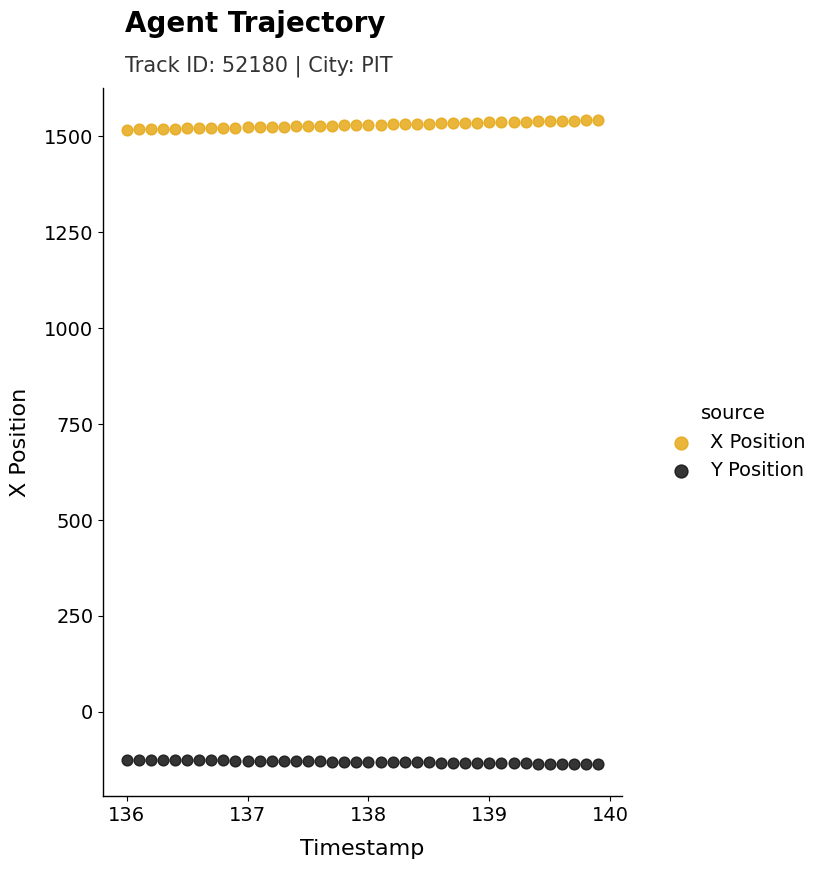

Which series reaches the minimum Y coordinate?

Y Position